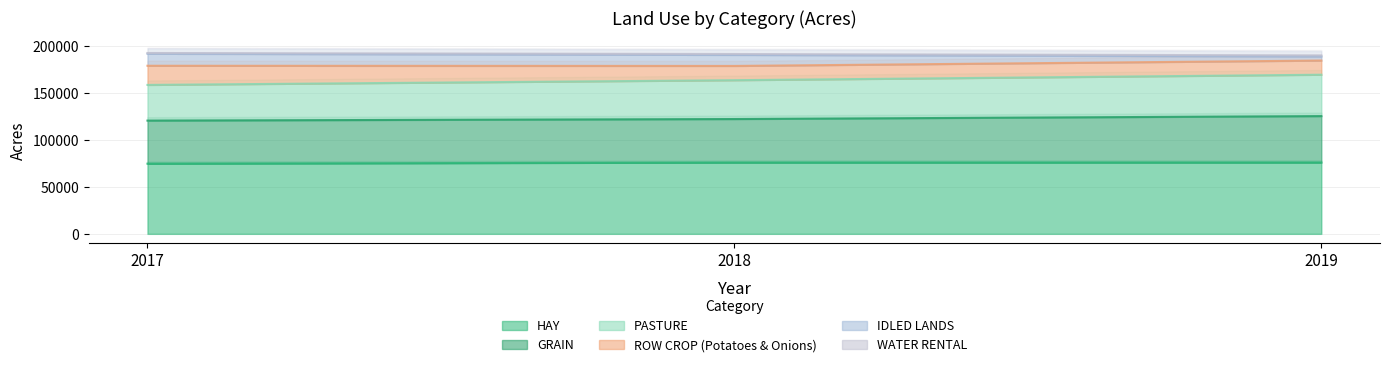

At which category is the sum across all series the highest?

2019